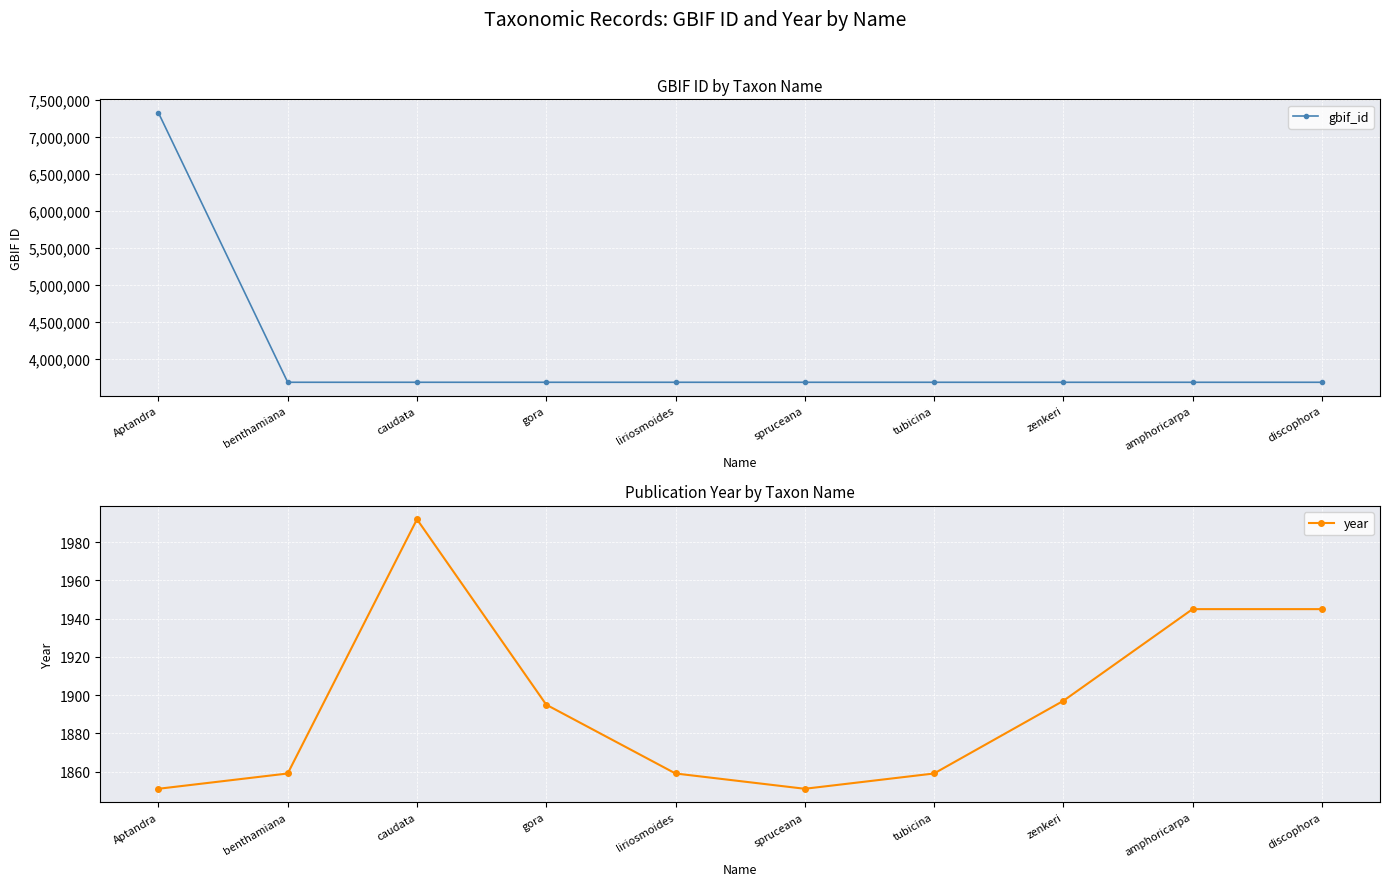

Which label corresponds to the largest value in the chart?

Aptandra